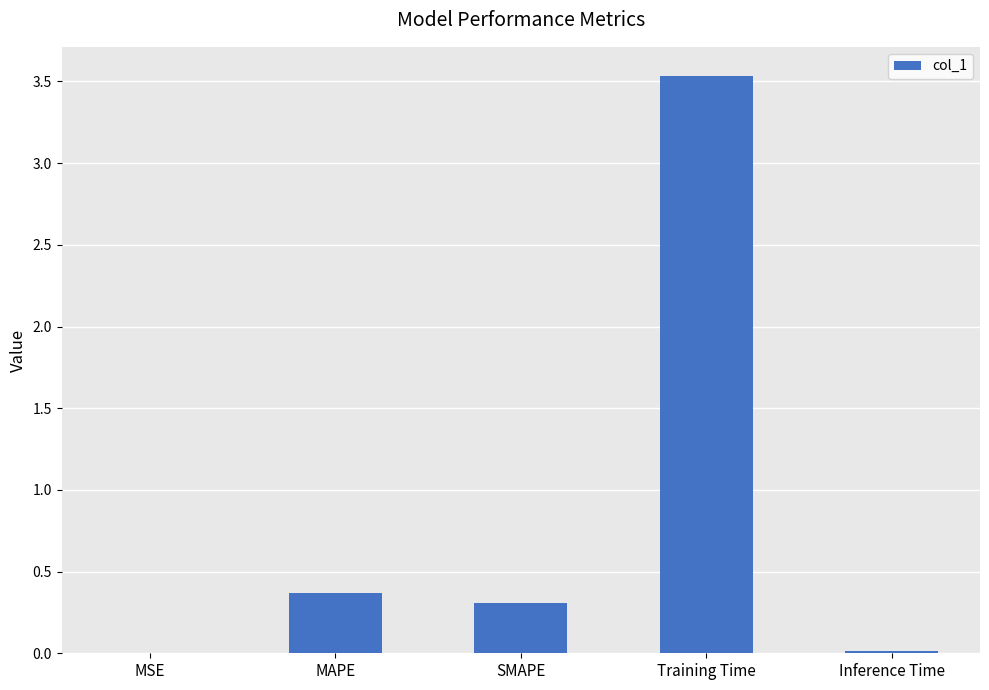

What is the difference between the values at MAPE and SMAPE?

0.1